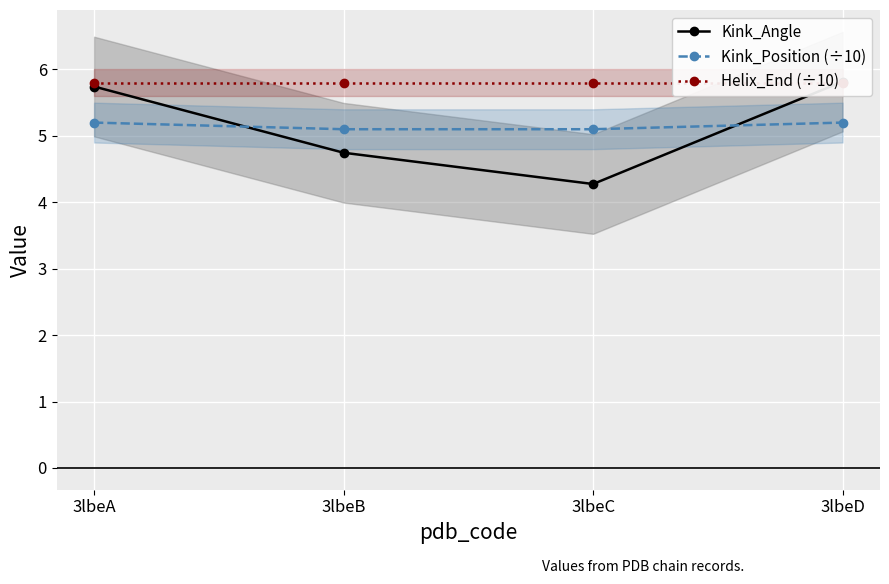

True or false: Kink_Position (÷10) has more than 1 interior local peaks.

False